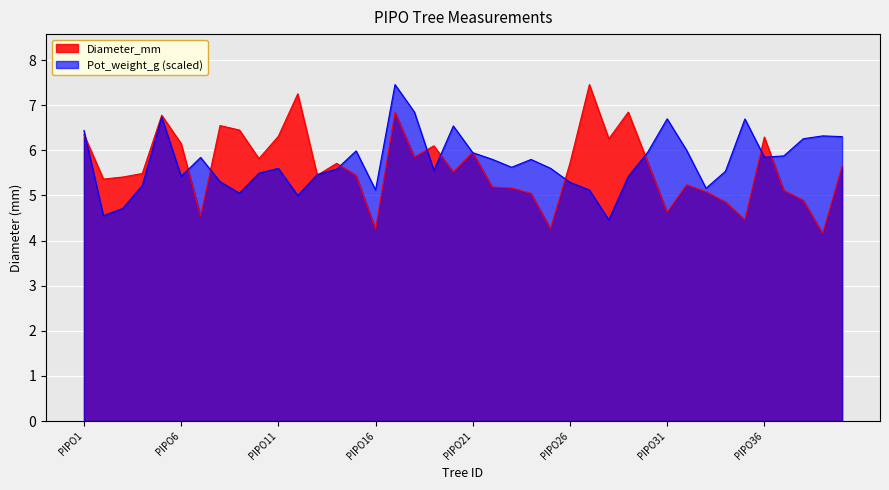

How many data points in Diameter_mm are less than 5?

8